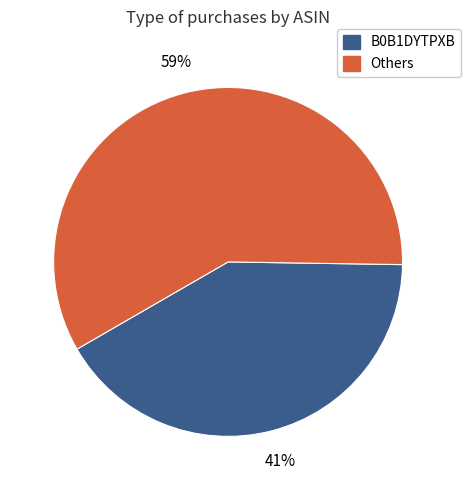

To the nearest percent, what is the average slice percentage?

50%